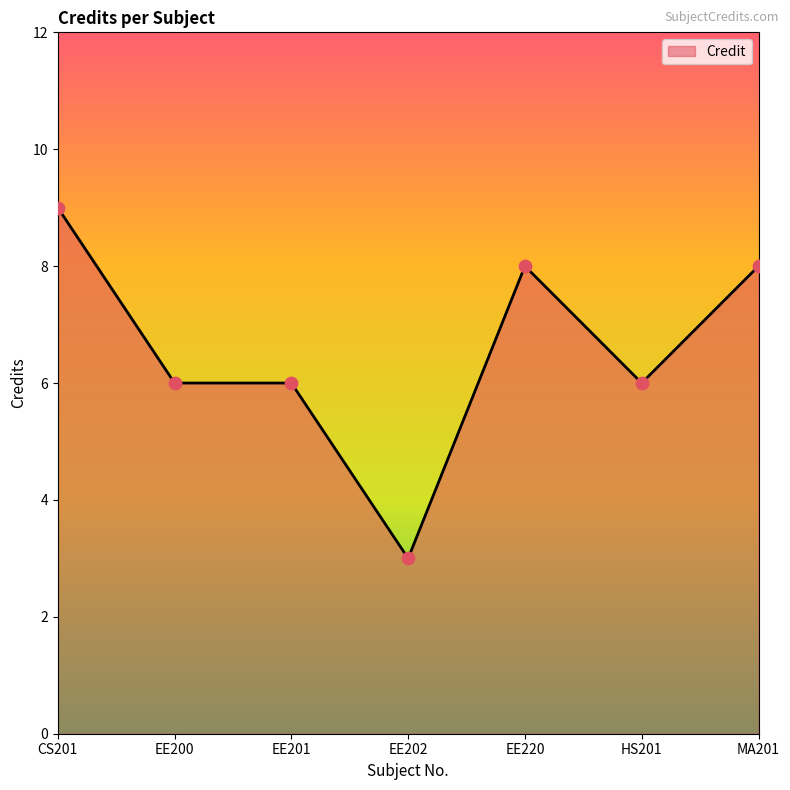

Which has a higher value, EE202 or EE220?

EE220